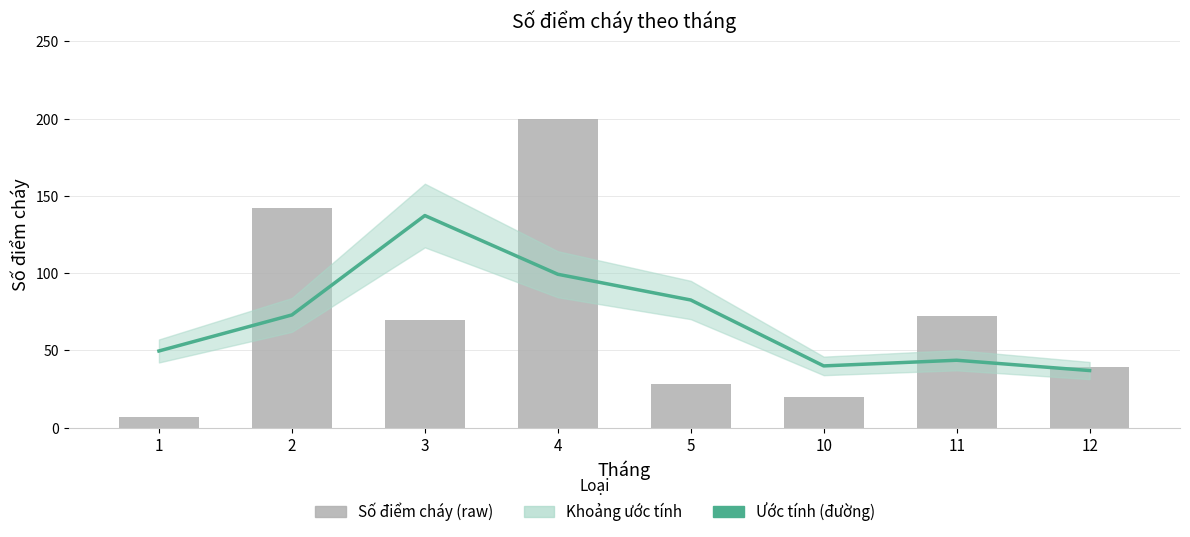

How many groups of bars are there?

8